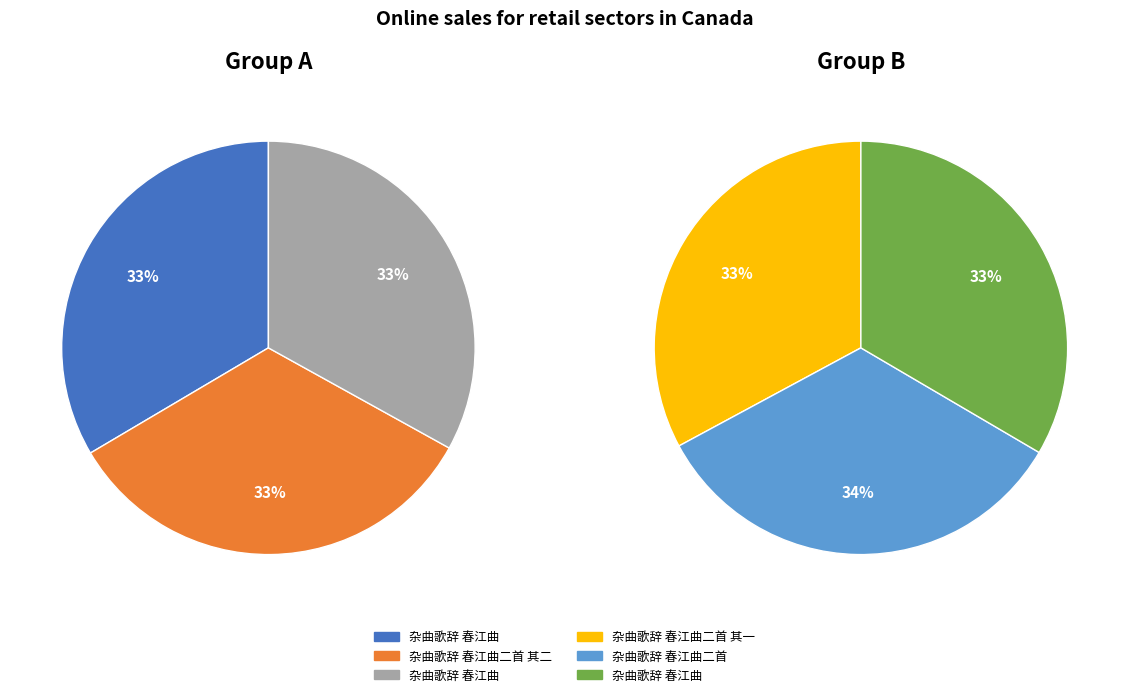

Which slice is the smallest?

杂曲歌辞 春江曲